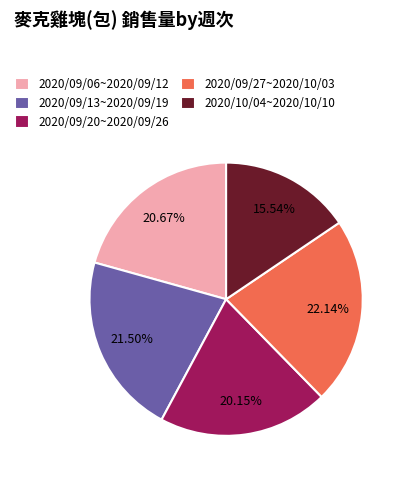

To the nearest percent, what portion does 2020/10/04~2020/10/10 represent?

16%